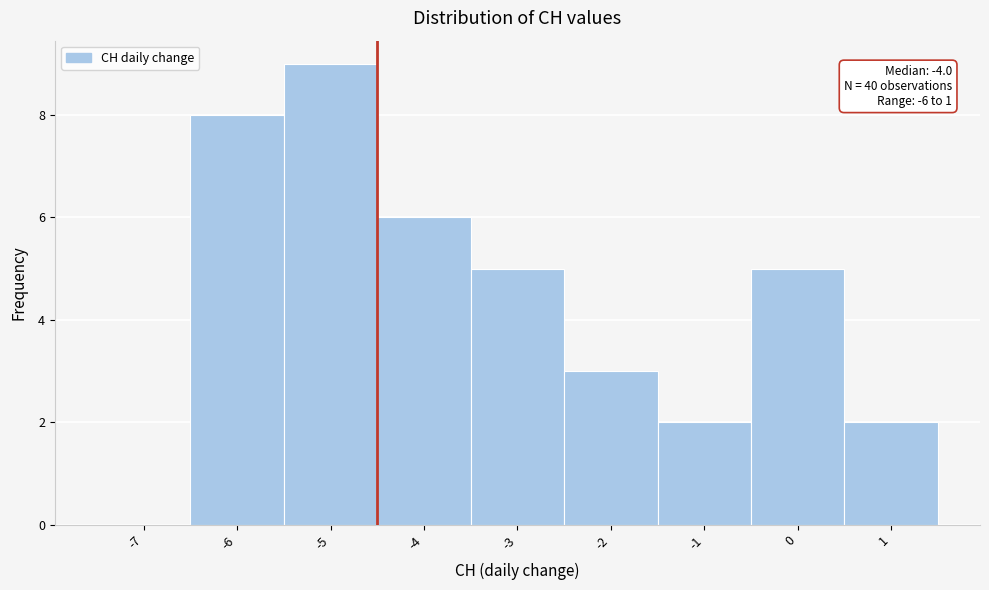

Reading right to left, list all the values displayed in this chart.

1=2	0=5	-1=2	-2=3	-3=5	-4=6	-5=9	-6=8	-7=0